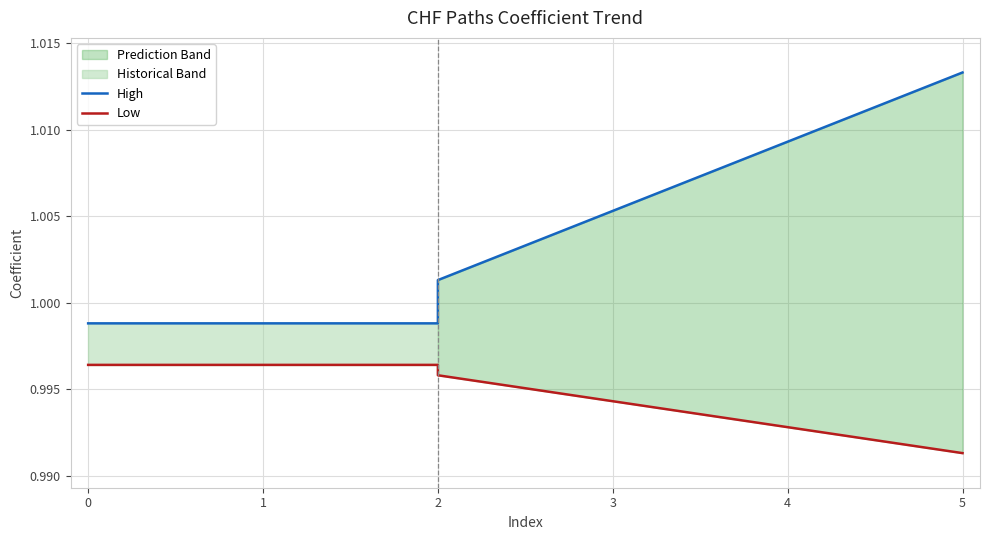

List the series in order of their overall mean, highest first.

High, Low